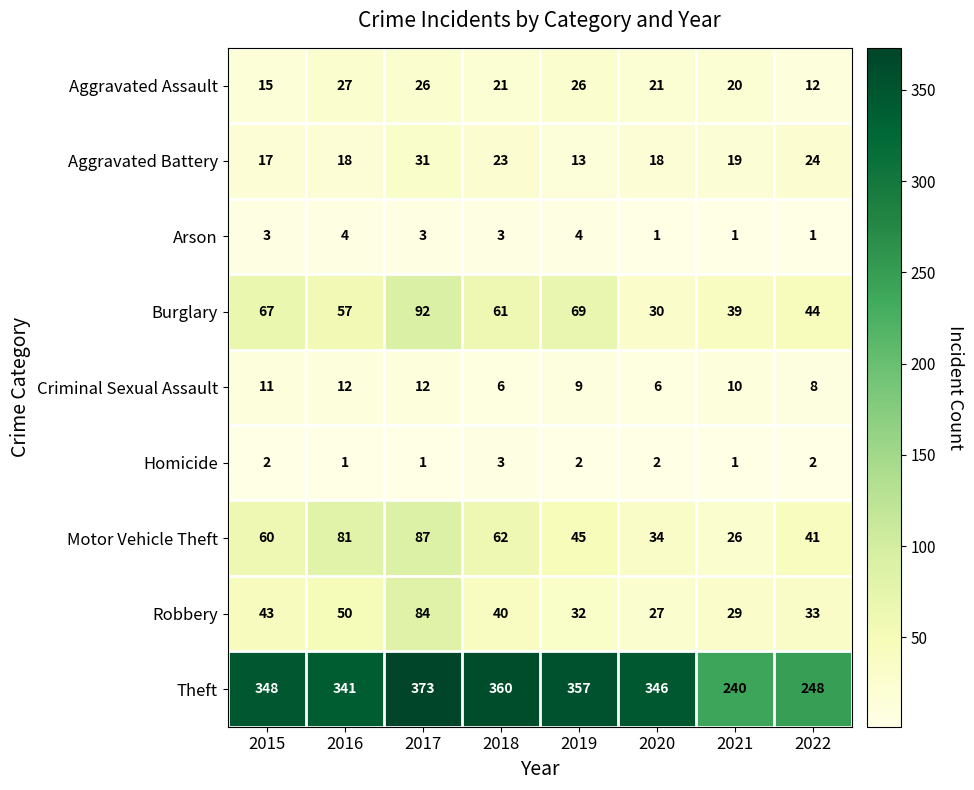

True or false: Motor Vehicle Theft has a value of 34 at 2020.

True